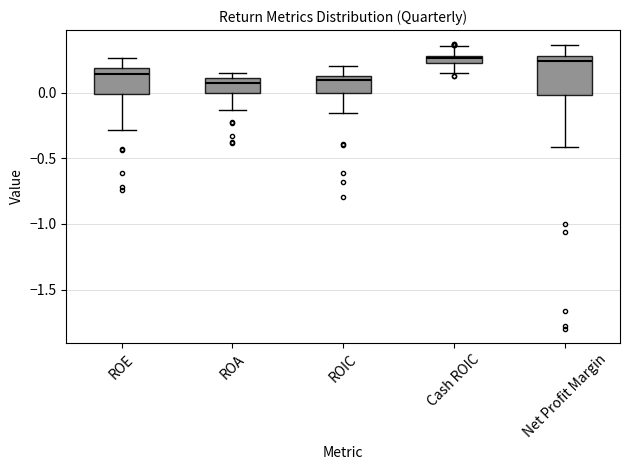

Where does the lower whisker of the box for ROIC end on the y-axis? The values are not printed on the chart, so give them approximately, as read against the axis.

-0.15